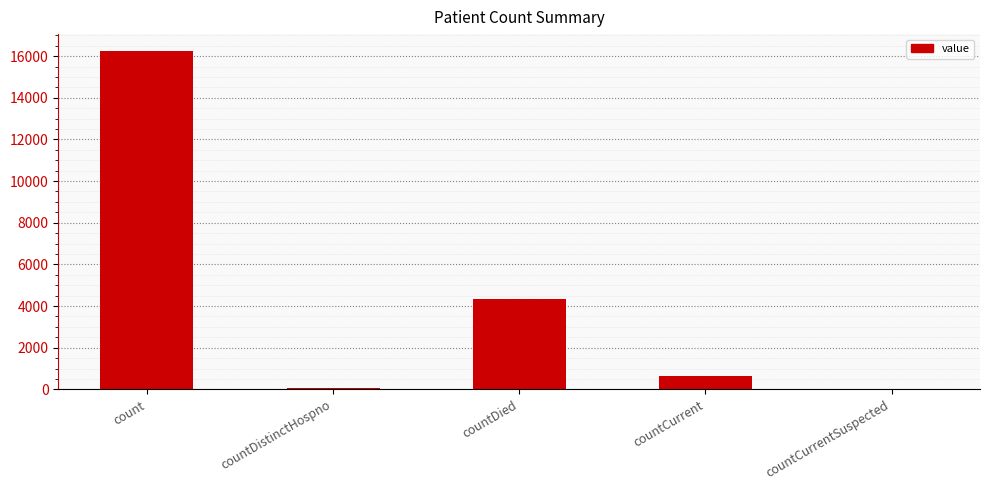

Between countCurrentSuspected and countDied, which is larger?

countDied